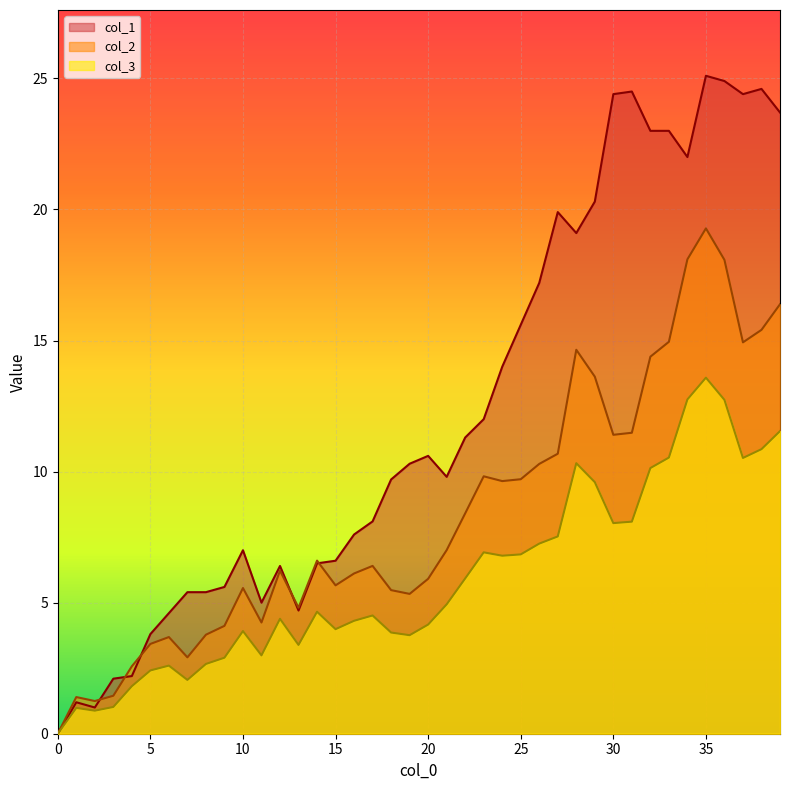

The col_3 series shows 12.8 at 34. True or false?

True